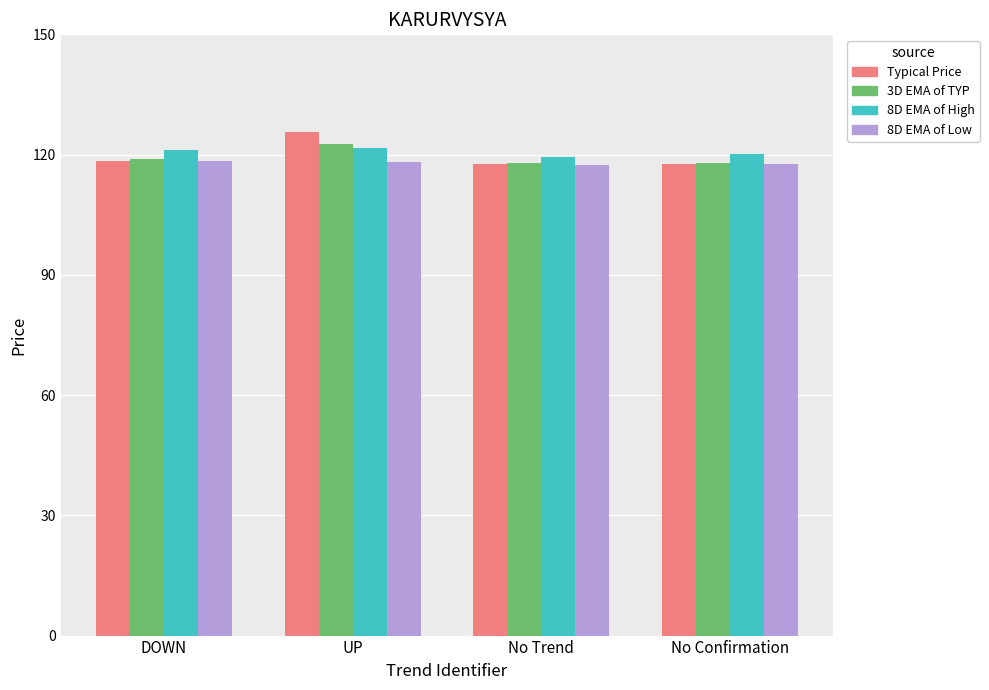

True or false: 8D EMA of High has a value of 120.2 at No Confirmation.

True